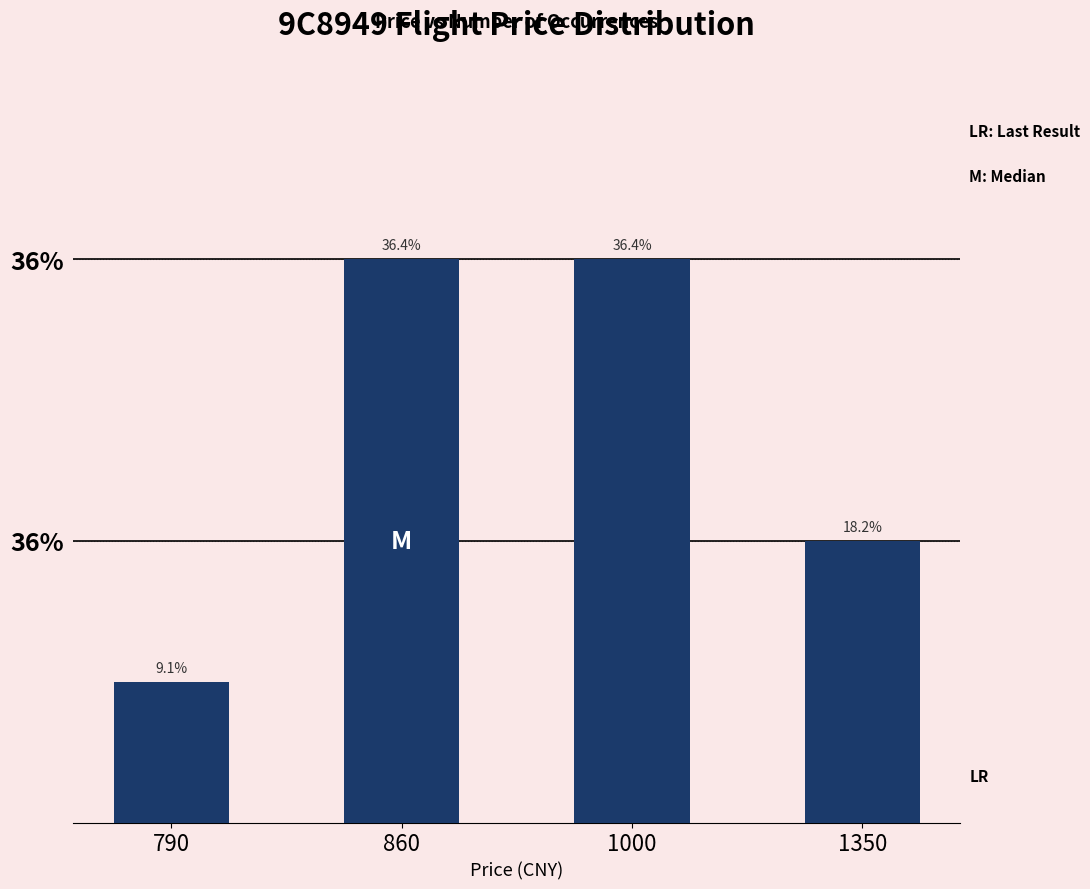

Does the chart contain any negative values?

No